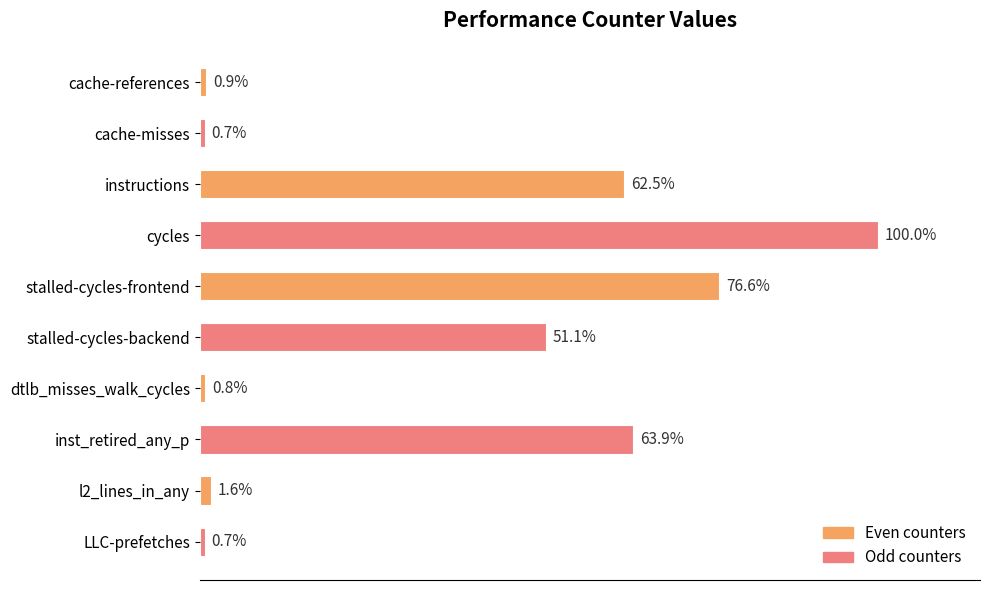

Which category has the highest value across all series?

cycles